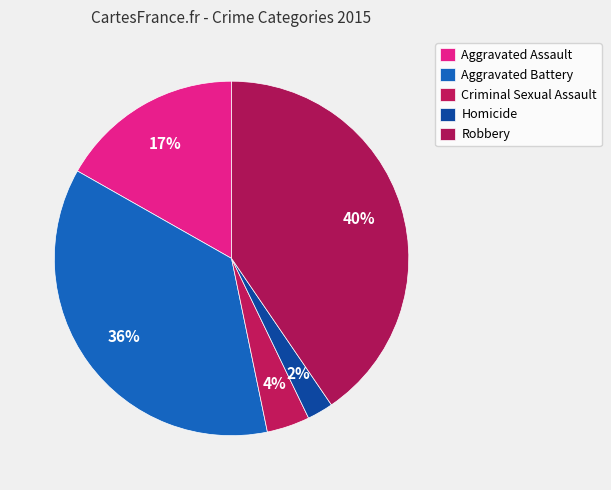

The Aggravated Battery slice represents 45% of the pie. True or false?

False